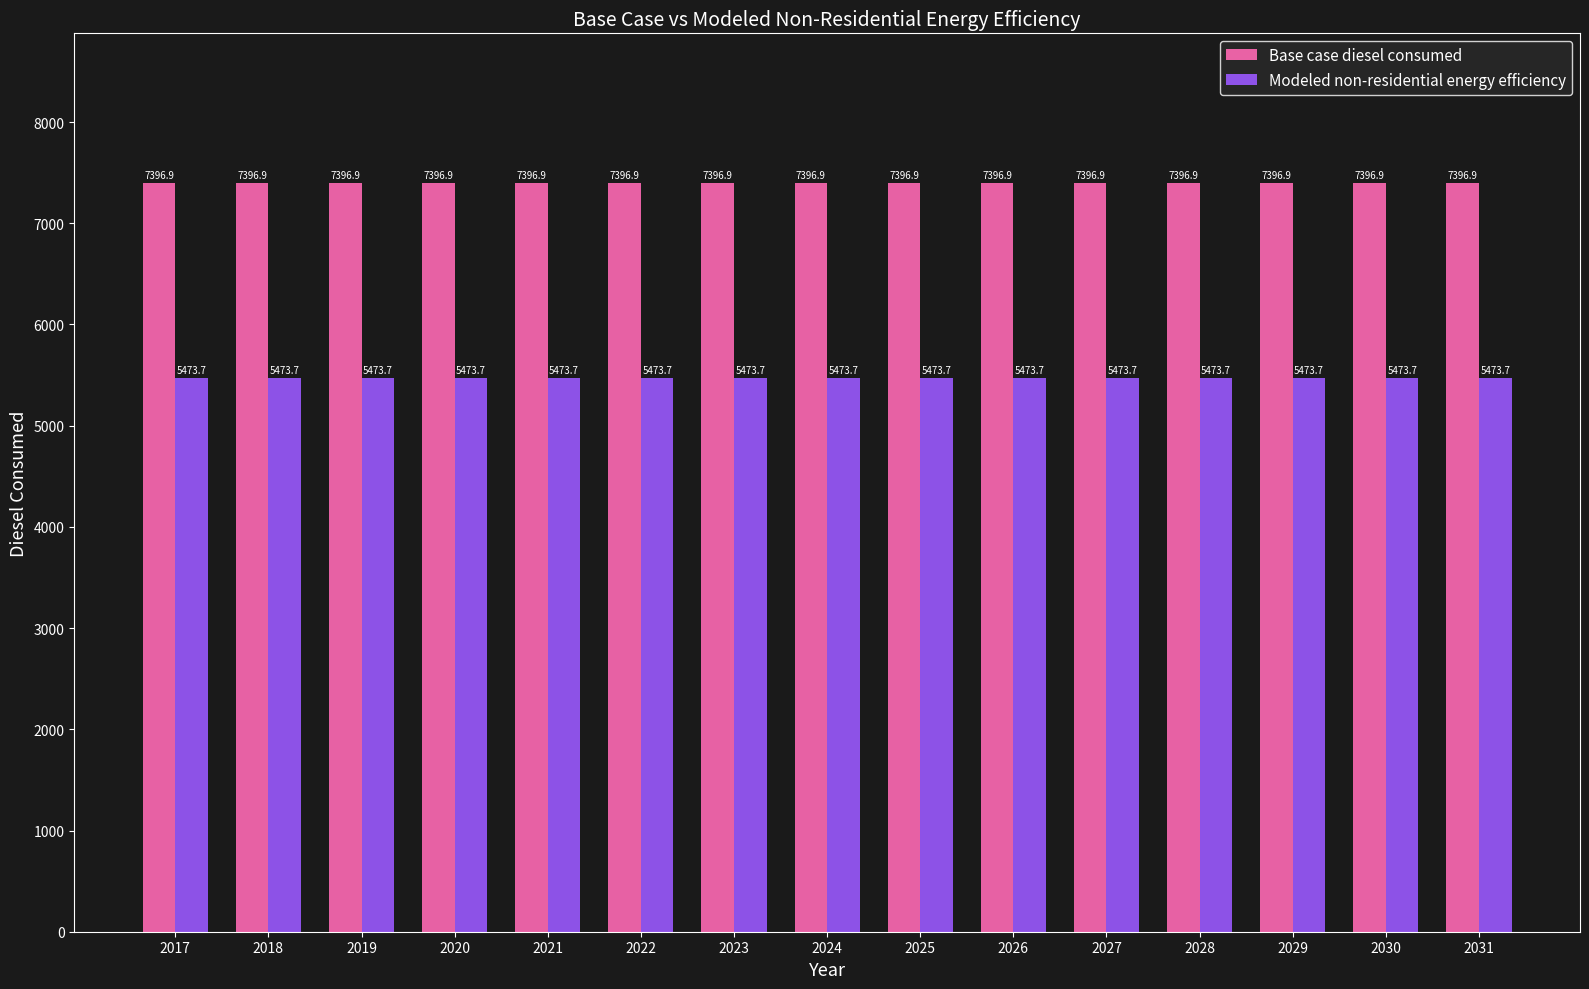

Is the value of Base case diesel consumed at 2027 greater than the value of Modeled non-residential energy efficiency at 2021?

Yes